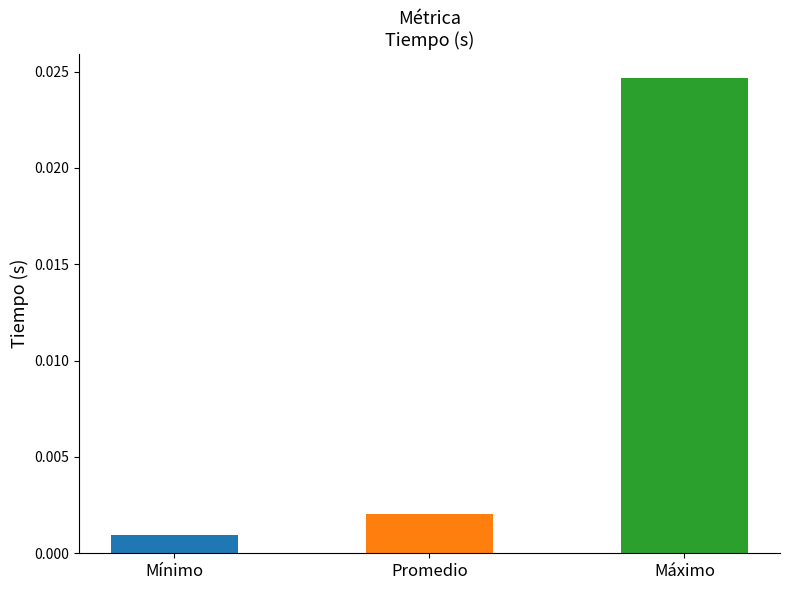

How many bars are there in total?

3